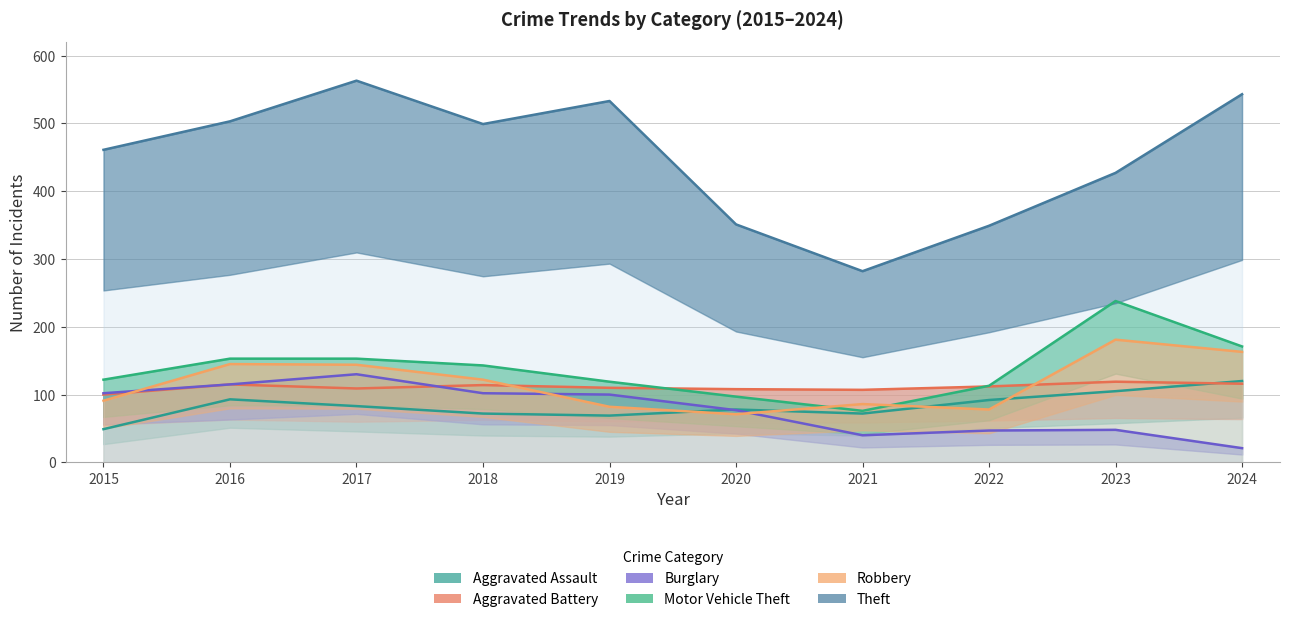

The Aggravated Battery series shows 36 at 2017. True or false?

False